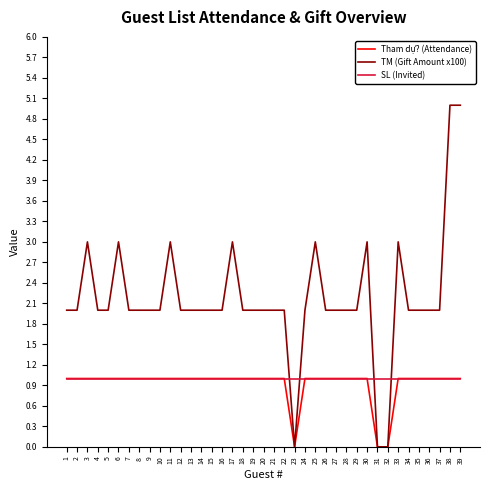

What is the greatest value displayed?

5